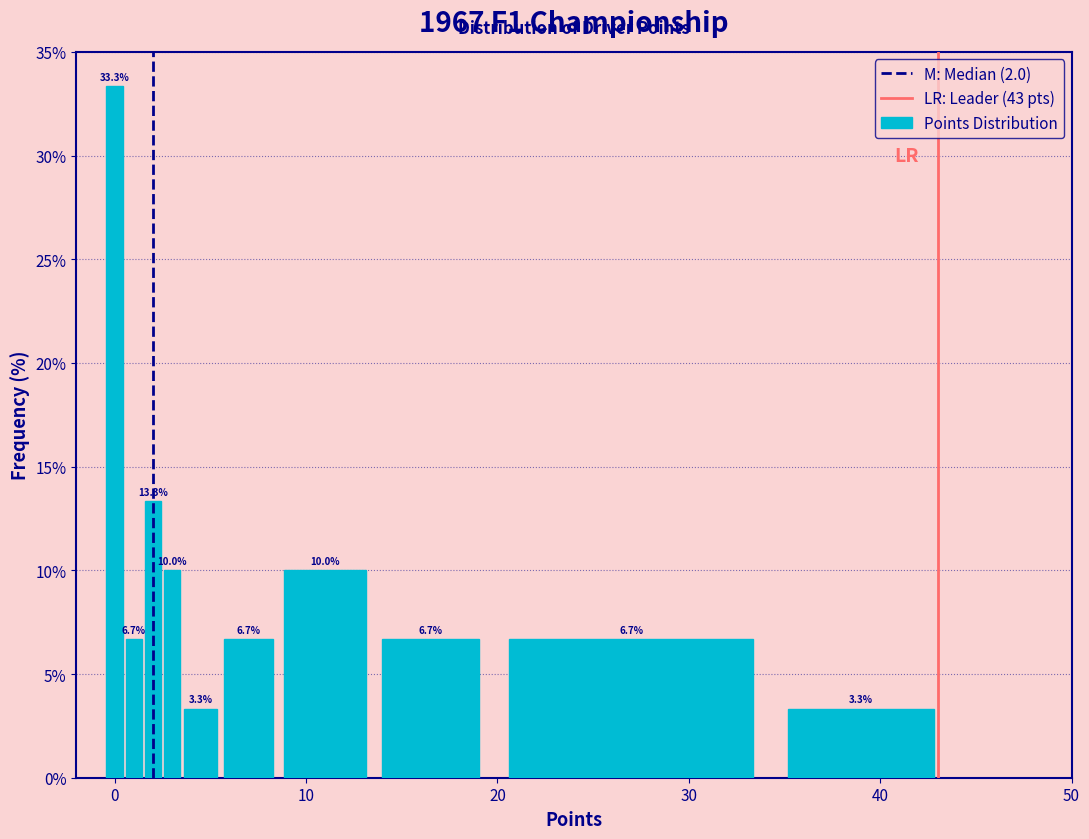

Around what value on the x-axis is the tallest bar? Give the approximate position of its centre, as read against the axis.

0